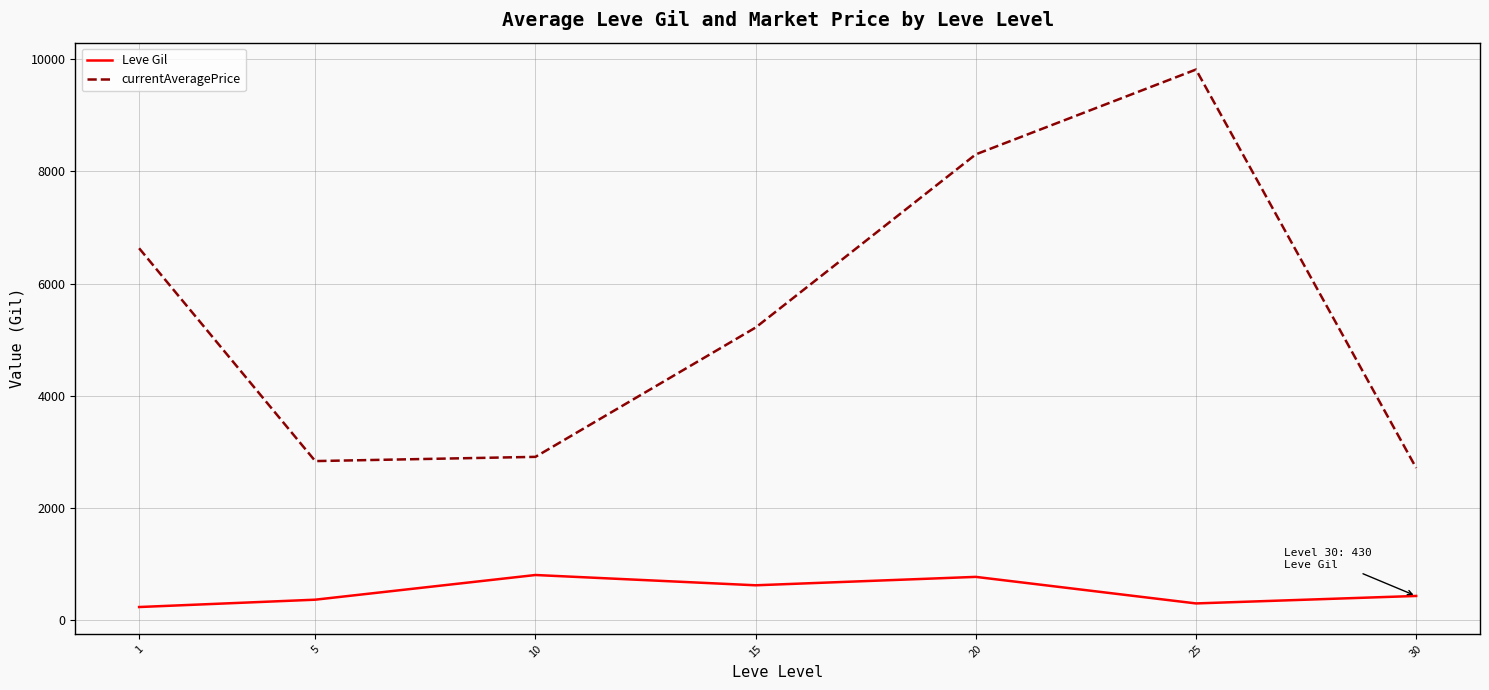

List the series in order of their peak value, highest first.

currentAveragePrice, Leve Gil